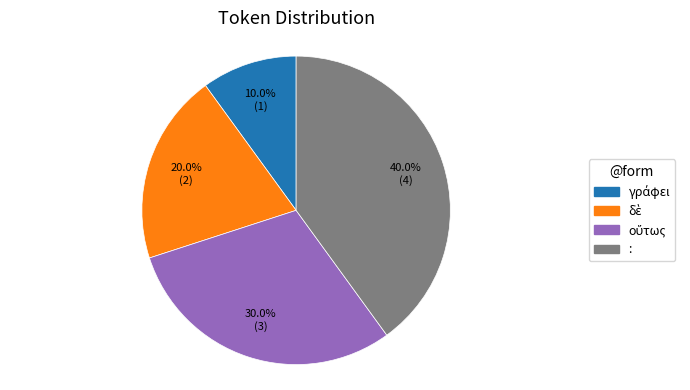

Does any single category account for the majority?

No